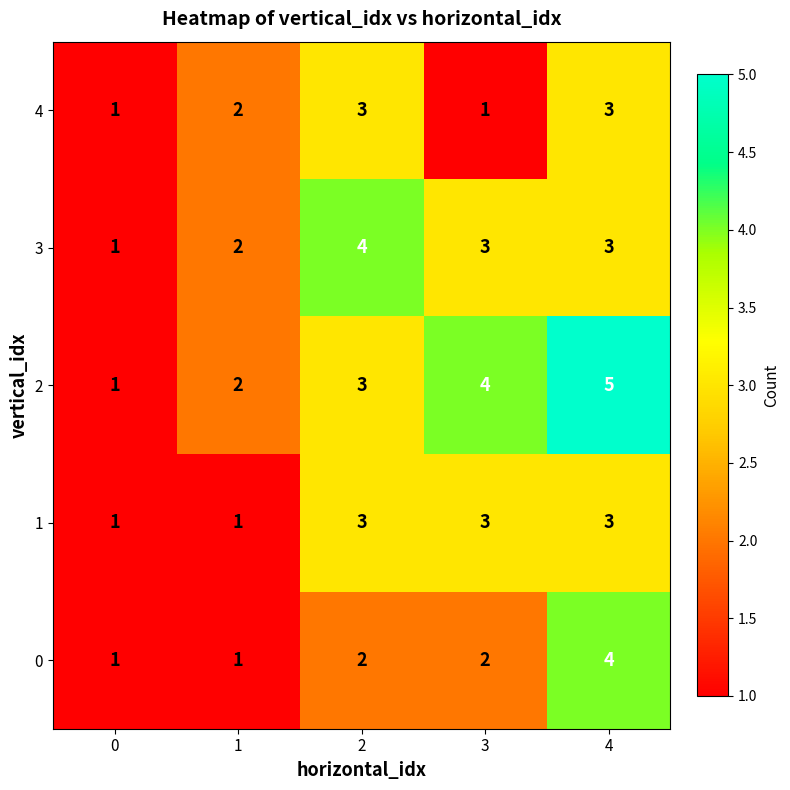

At which category is the sum across all series the highest?

4